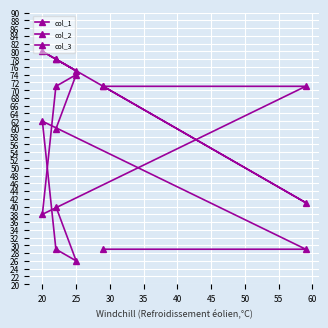

What is the value of the col_2 point at the 1st from the left?

29